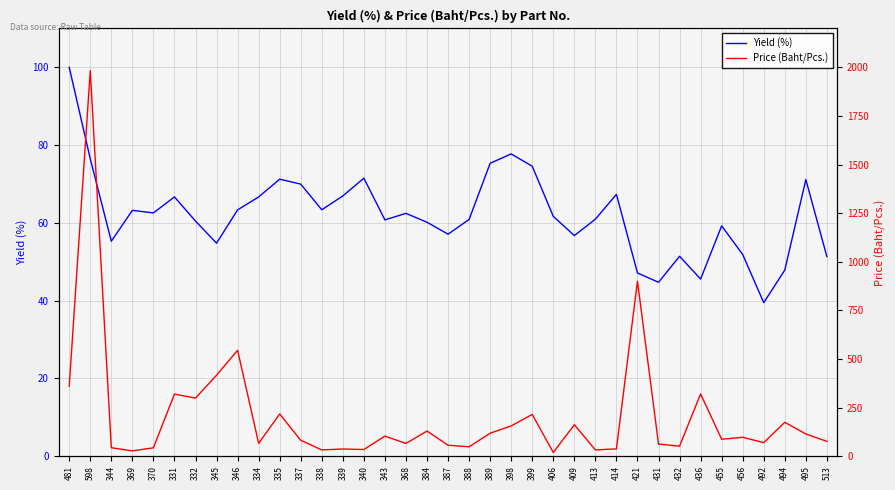

What is the difference between the highest and lowest values at 413?

29.0